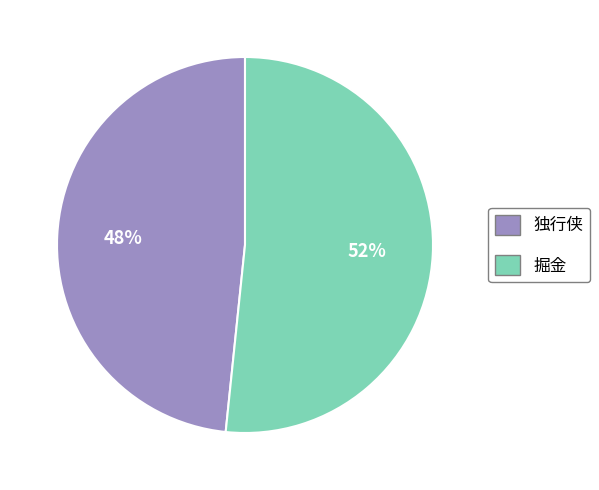

The 掘金 slice represents 60% of the pie. True or false?

False